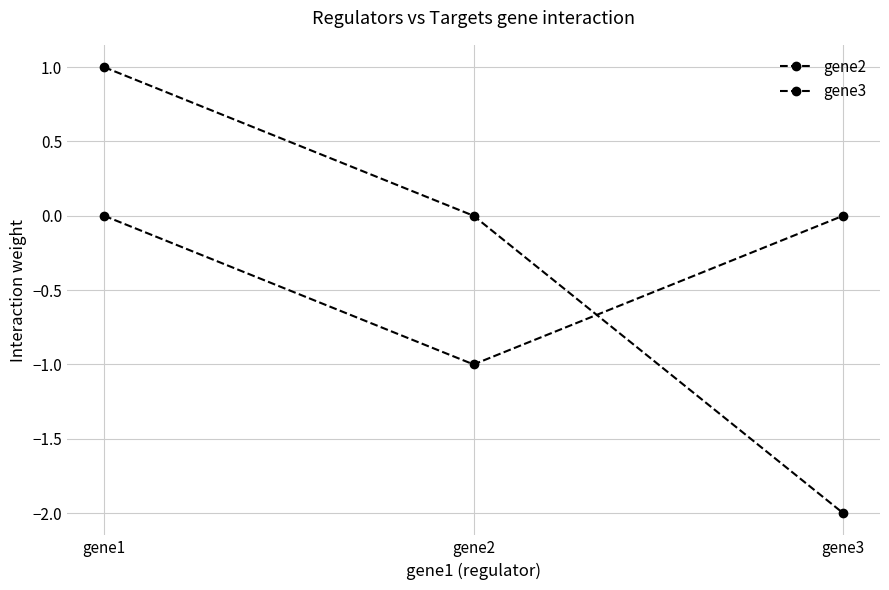

How many categories are shown in the chart?

3